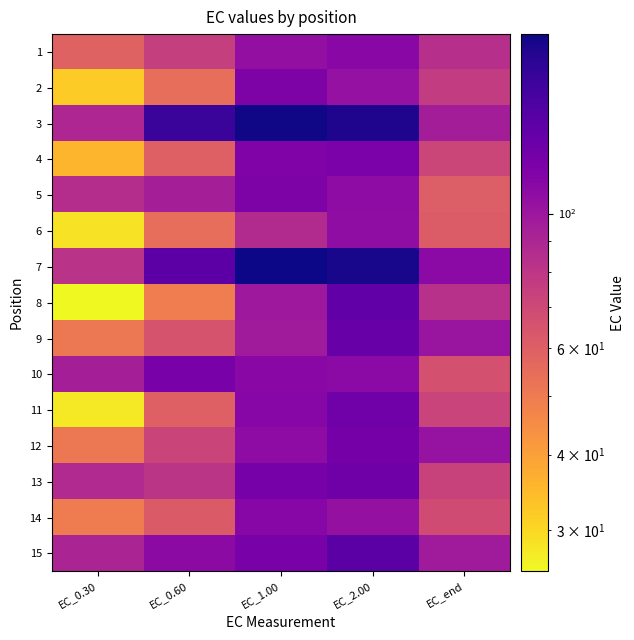

Rank the series by their maximum value, from highest to lowest.

7, 3, 15, 8, 9, 13, 11, 12, 10, 4, 5, 2, 14, 1, 6